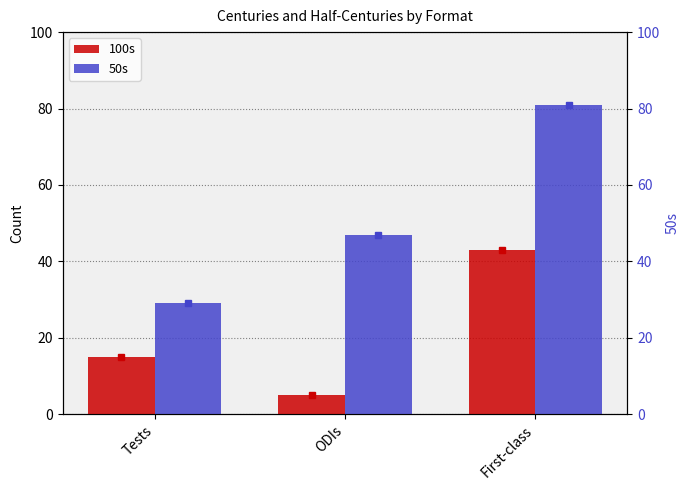

What is the maximum value shown in the chart?

81